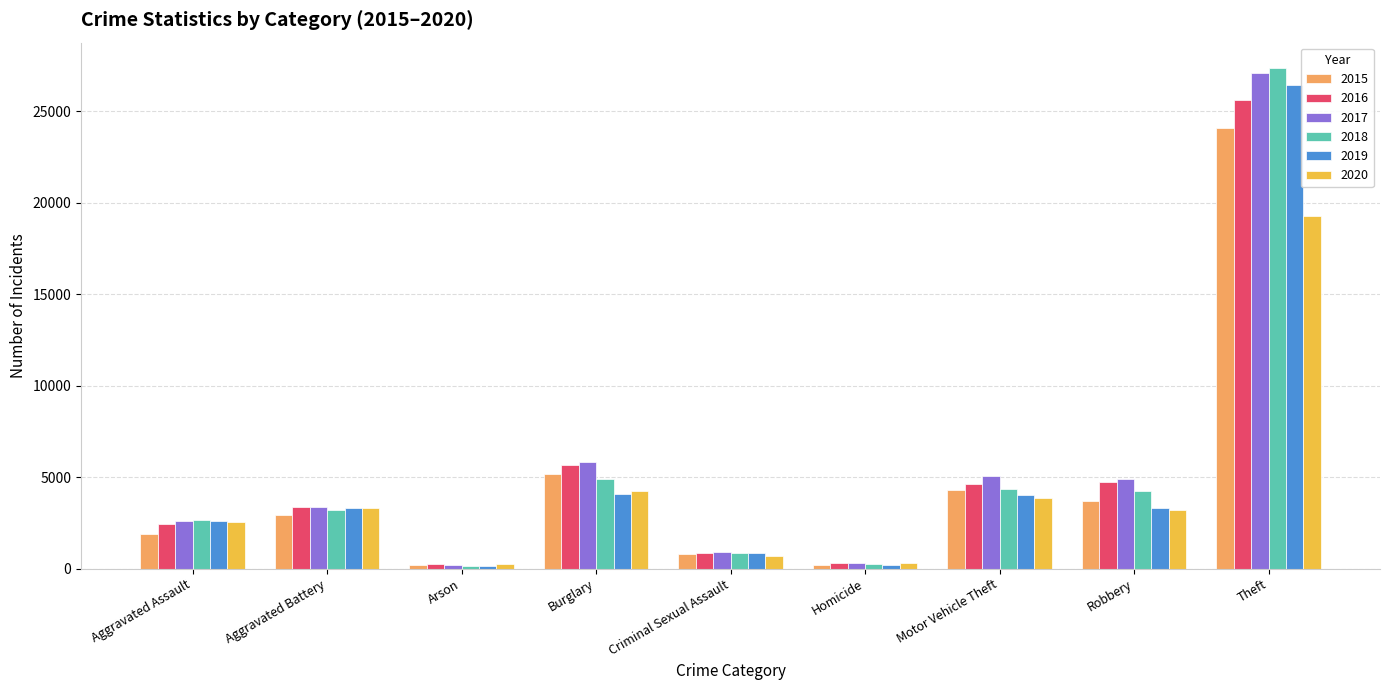

What is the total value across all series at Burglary?

29876